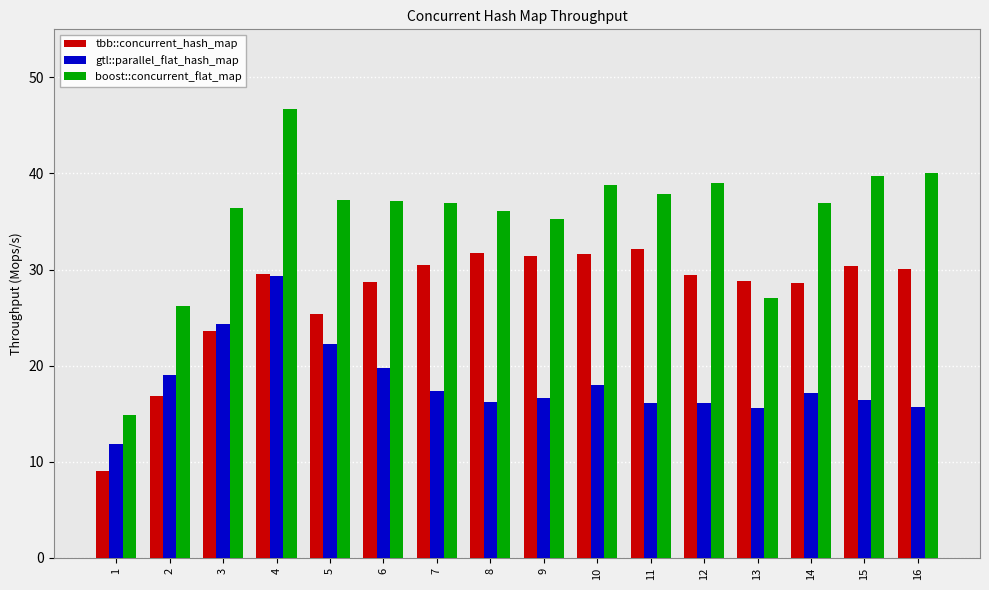

What is the maximum value for tbb::concurrent_hash_map?

32.1